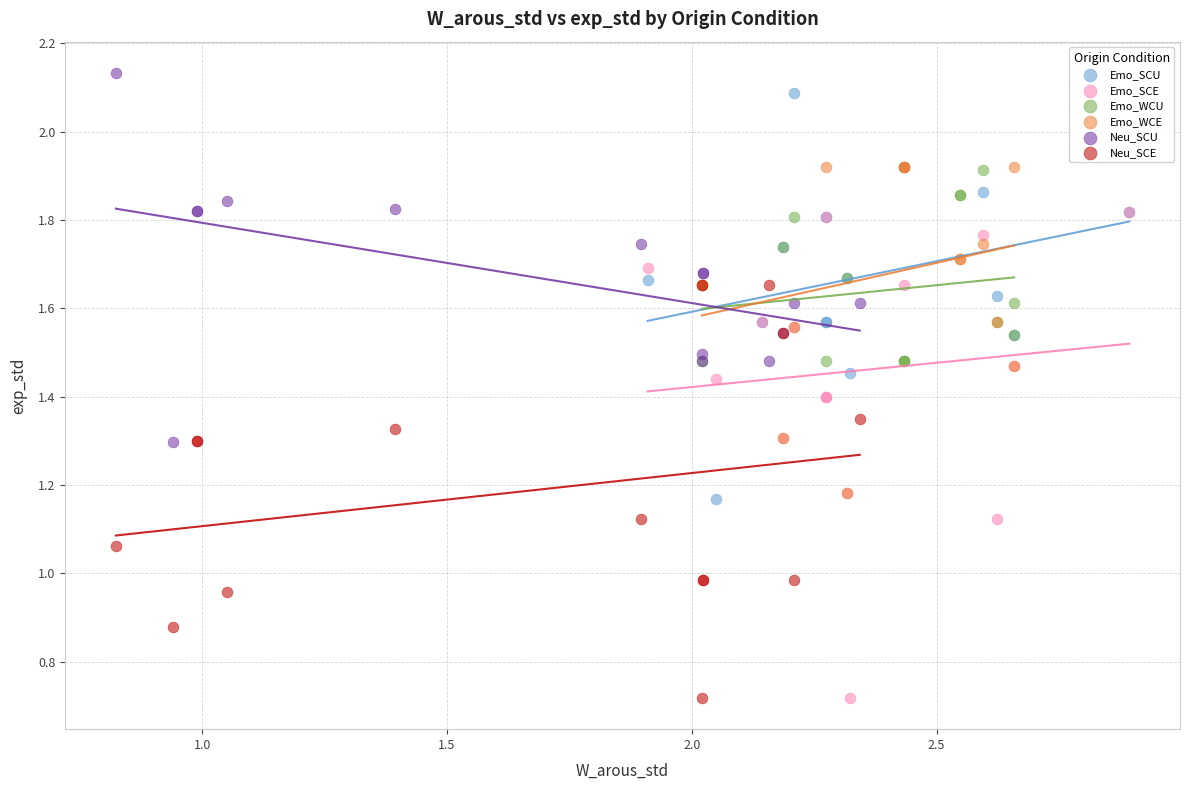

Which series has the largest Y range (max minus min)?

Emo_SCE